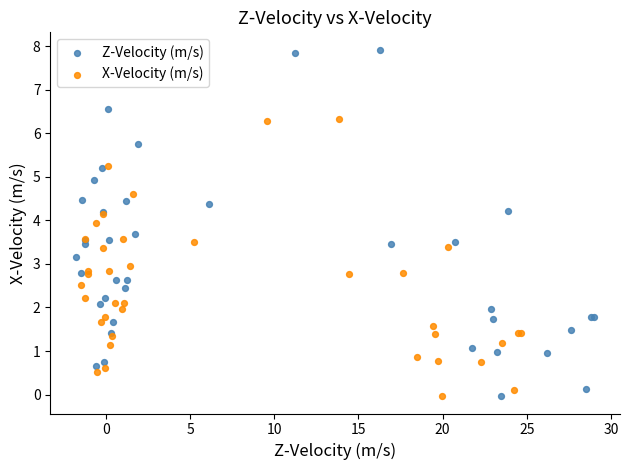

Which series reaches the maximum Y coordinate?

Z-Velocity (m/s)